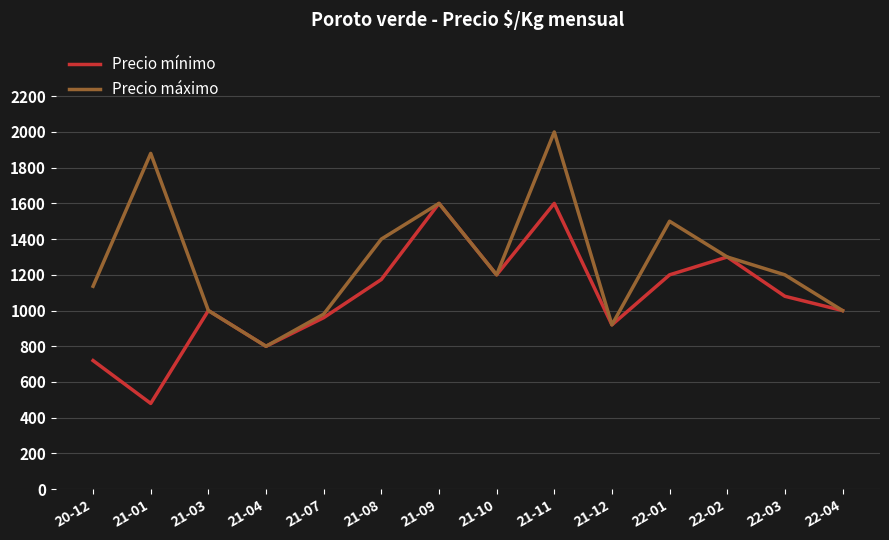

Count the number of data series in this chart.

2